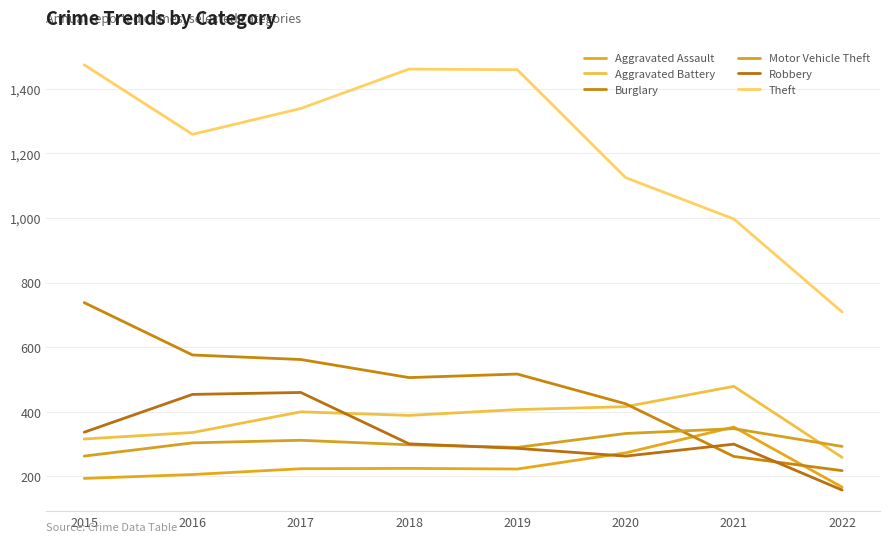

At which category does Burglary reach its first local peak?

2019